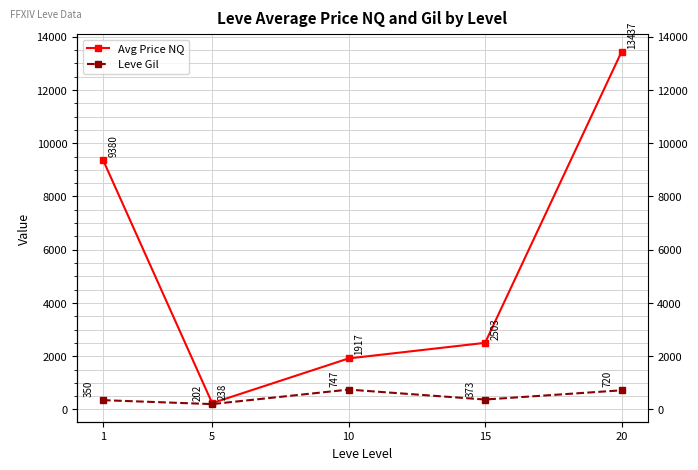

Reading left to right, transcribe all the data shown in this chart.

Avg Price NQ: 9379.5	238.0	1917.2	2502.7	13436.7
Leve Gil: 349.8	201.7	746.7	373.3	720.0